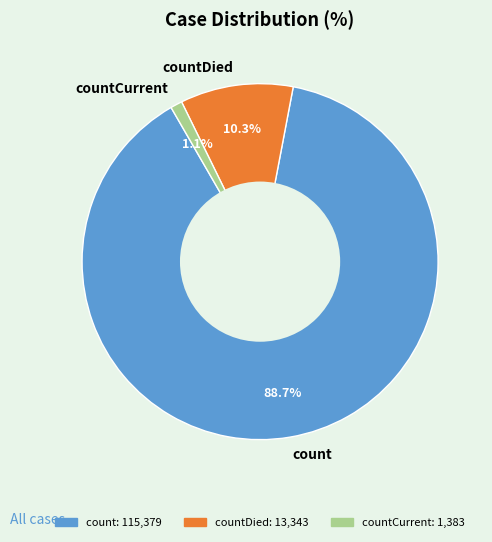

Does countDied account for over 50% of the chart?

No